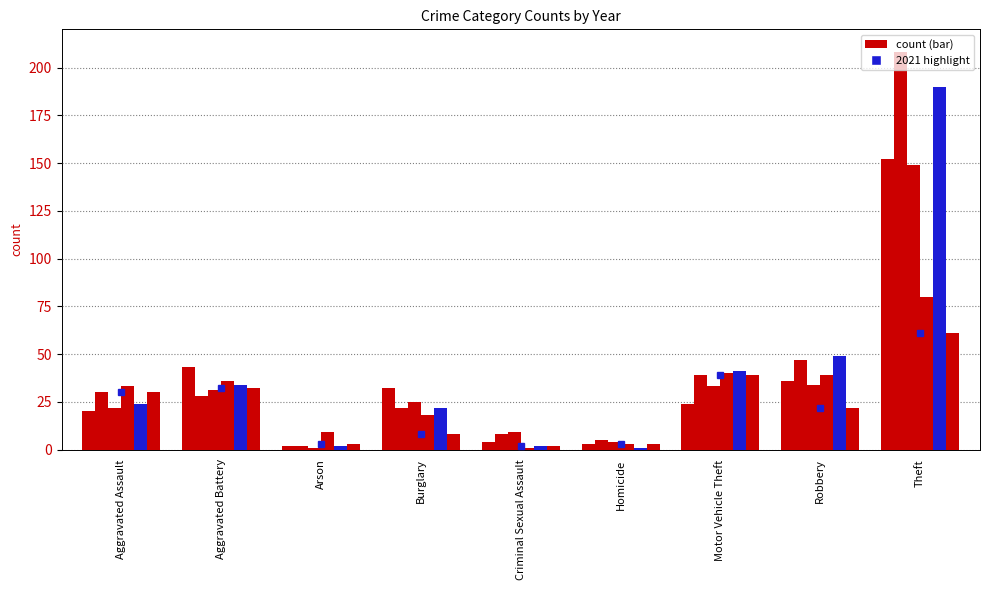

Reading left to right, list all the values displayed in this chart.

2015: 20	43	2	32	4	3	24	36	152
2016: 30	28	2	22	8	5	39	47	208
2019: 22	31	1	25	9	4	33	34	149
2020: 33	36	9	18	1	3	40	39	80
2017: 24	34	2	22	2	1	41	49	190
2021: 30	32	3	8	2	3	39	22	61